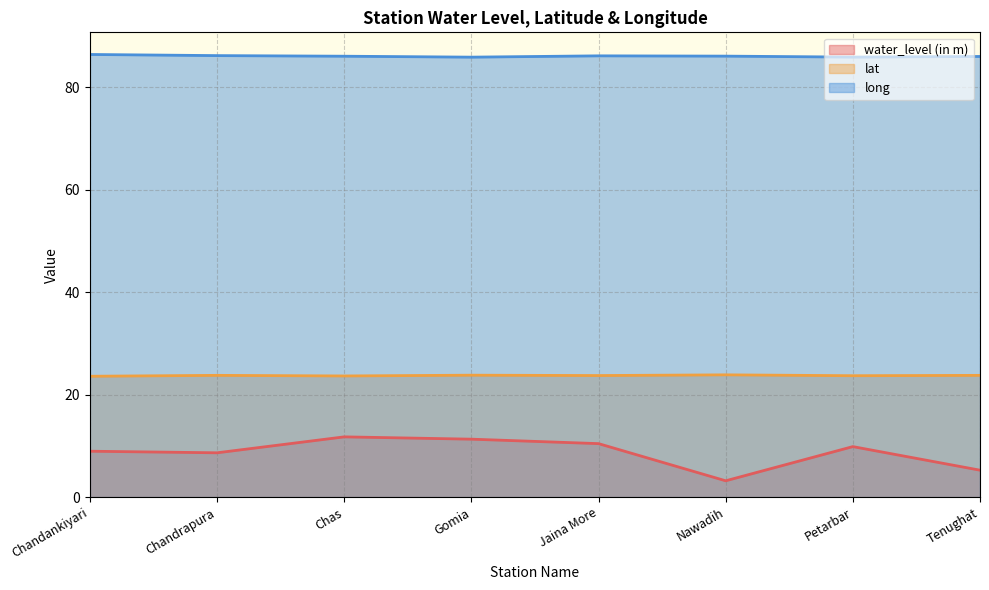

List the series in order of their peak value, lowest first.

water_level (in m), lat, long